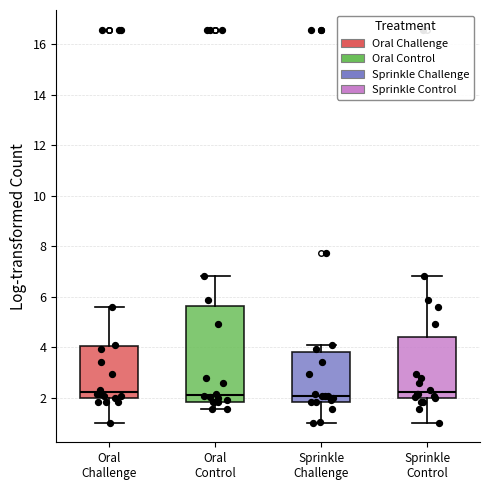

Reading left to right, read every box against the y-axis: the position of its median line, the range the box covers, and the ends of its whiskers. The values are not printed on the chart, so give them approximately, as read against the axis.

Oral Challenge: median 2.2, box 2.0 to 4.0, whiskers 1.0 to 5.6
Oral Control: median 2.2, box 1.8 to 5.6, whiskers 1.6 to 6.8
Sprinkle Challenge: median 2.0, box 1.8 to 3.8, whiskers 1.0 to 4.0
Sprinkle Control: median 2.2, box 2.0 to 4.4, whiskers 1.0 to 6.8